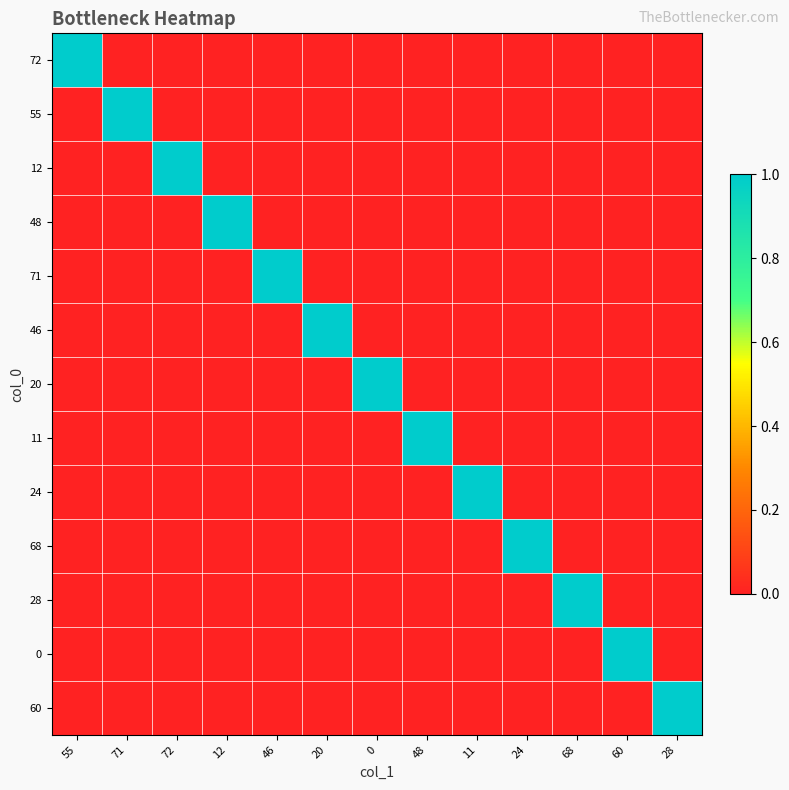

At how many categories does at least one series exceed 0?

13